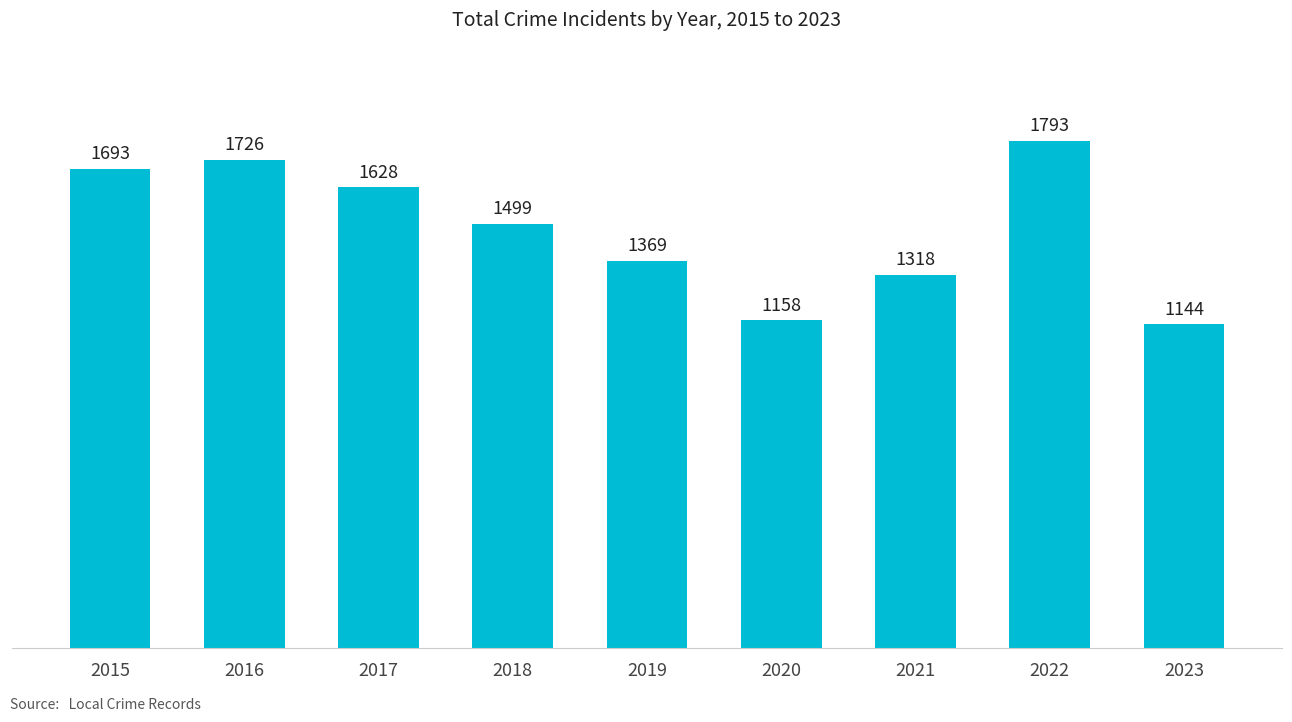

Reading left to right, list all the values displayed in this chart.

1693	1726	1628	1499	1369	1158	1318	1793	1144